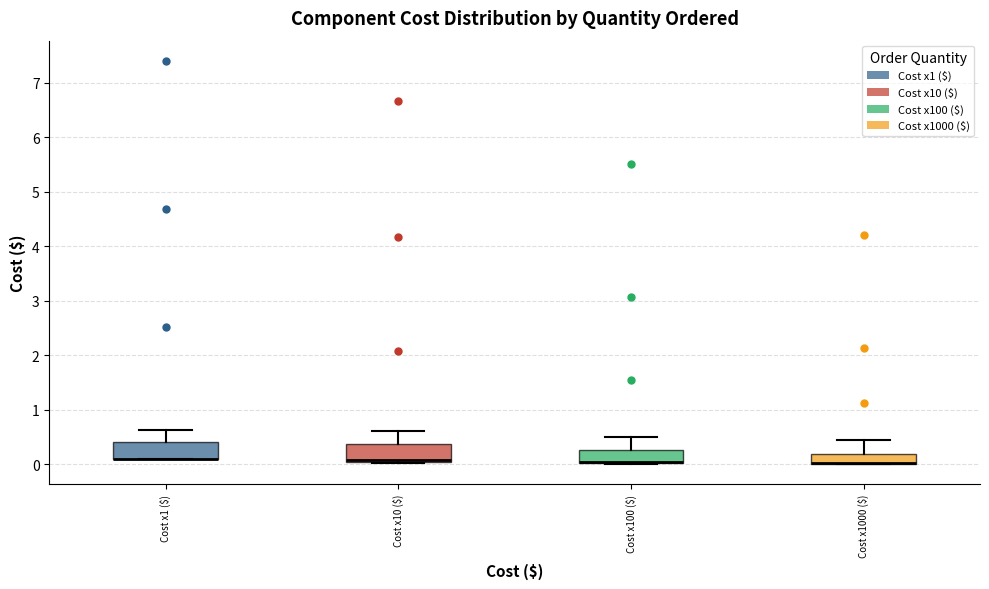

Reading left to right, transcribe this box plot: for each box, give where its median line is, the range the box spans, and where its two whiskers end, as read against the y-axis. The values are not printed on the chart, so give them approximately, as read against the axis.

Cost x1 ($): median 0.1 (drawn on the box's lower edge), box 0.1 to 0.4, whiskers 0.1 to 0.6
Cost x10 ($): median 0.1 (drawn on the box's lower edge), box 0.0 to 0.4, whiskers 0.0 to 0.6
Cost x100 ($): median 0.0 (drawn on the box's lower edge), box 0.0 to 0.3, whiskers 0.0 to 0.5
Cost x1000 ($): median 0.0 (drawn on the box's lower edge), box 0.0 to 0.2, whiskers 0.0 to 0.5